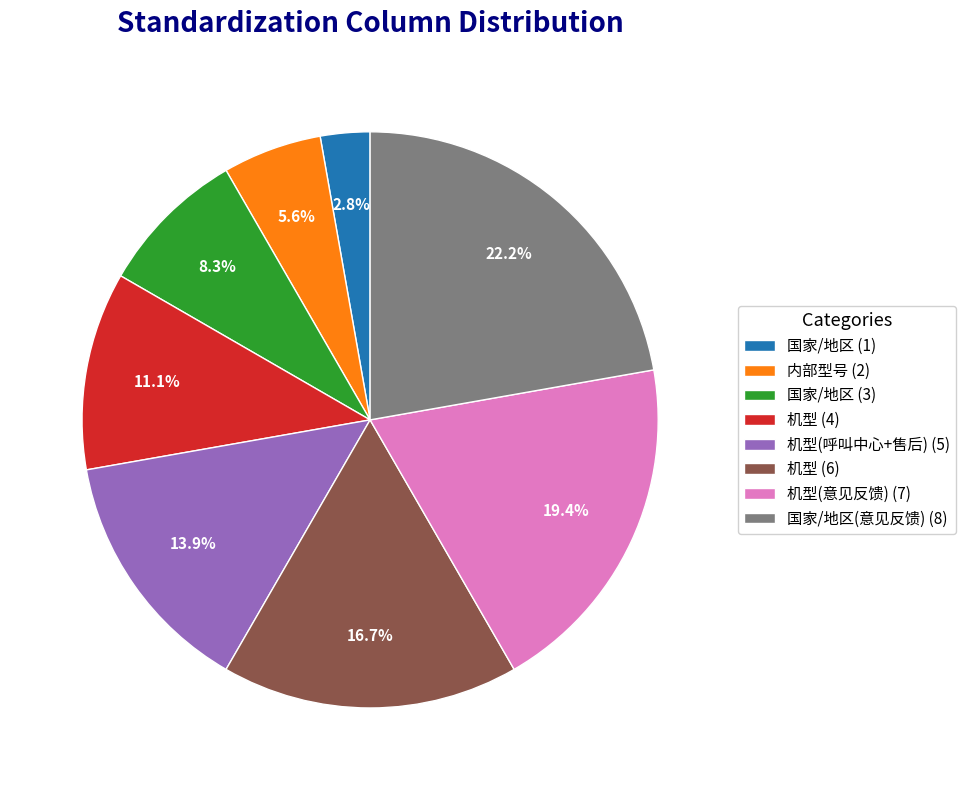

What is the smallest slice in the pie chart?

国家/地区 (1)